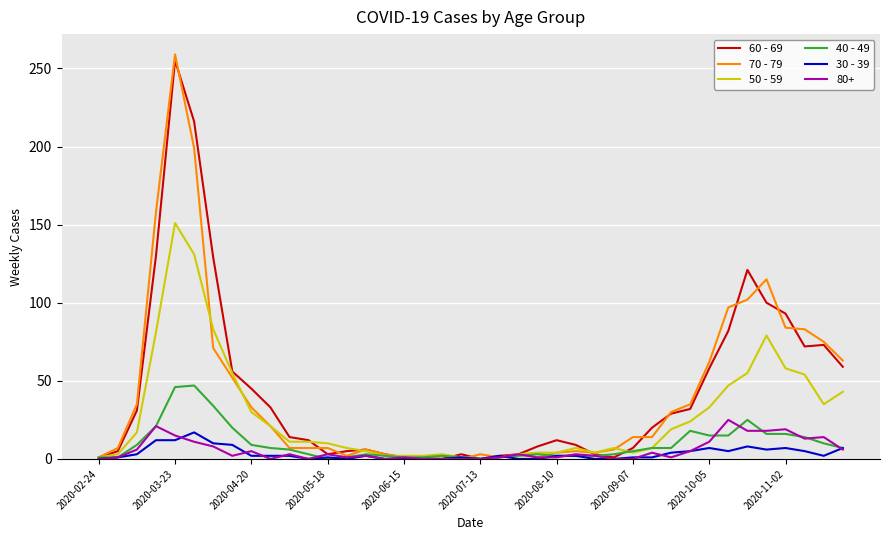

What is the maximum value shown in the chart?

259